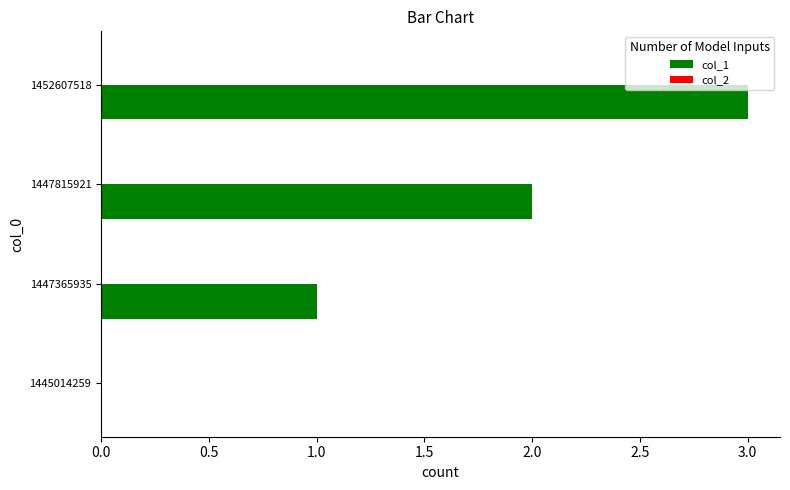

How many data points does each series have?

4